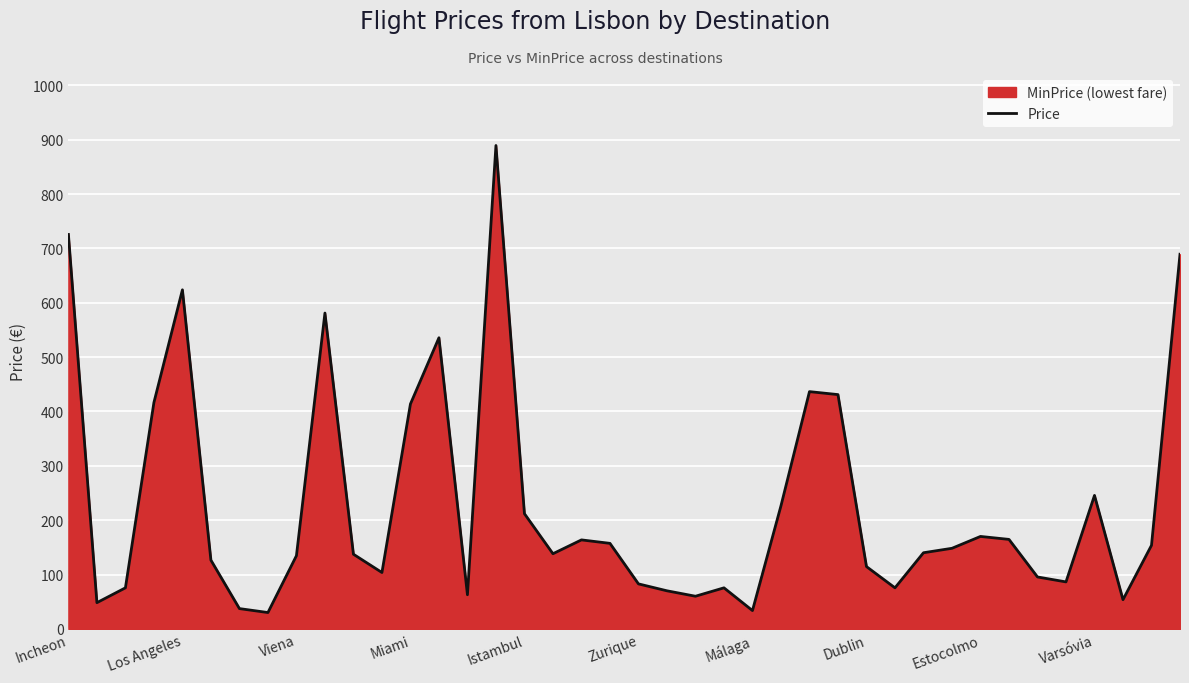

How many interior local valleys (lower than both neighbors) does the data have?

10